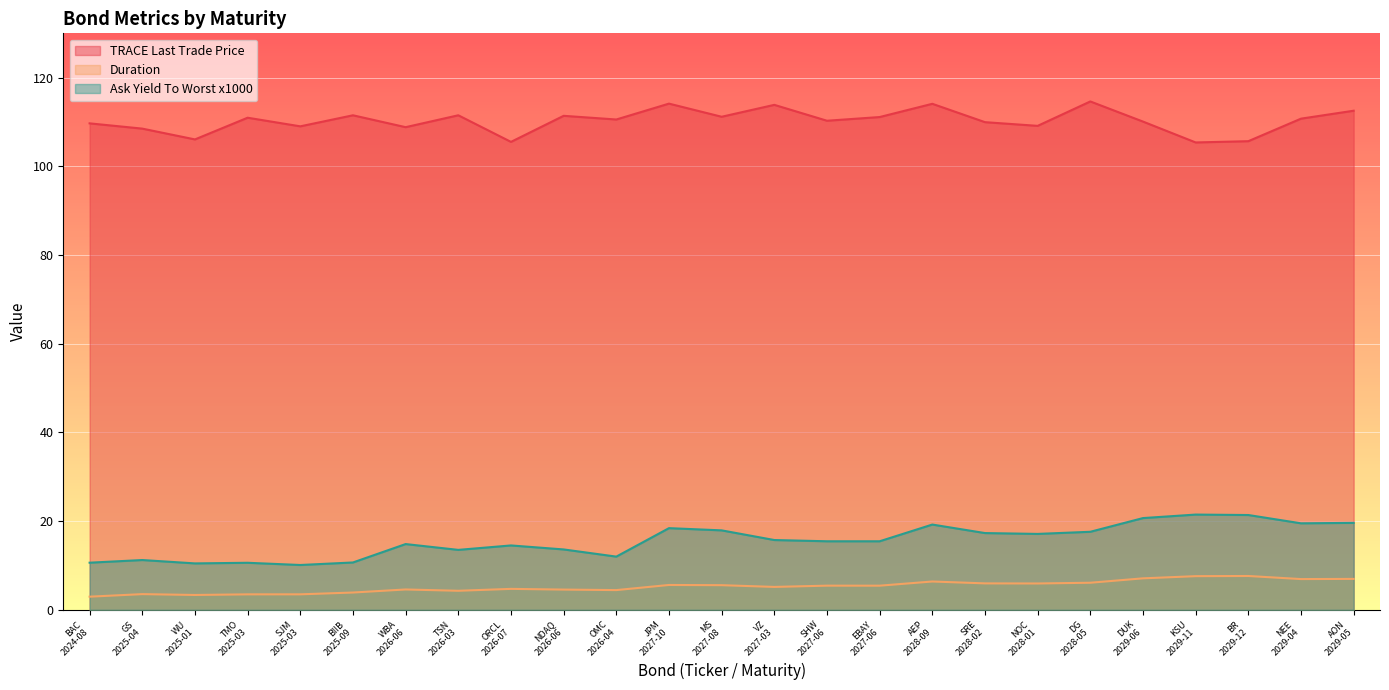

How many lines are shown in the chart?

3